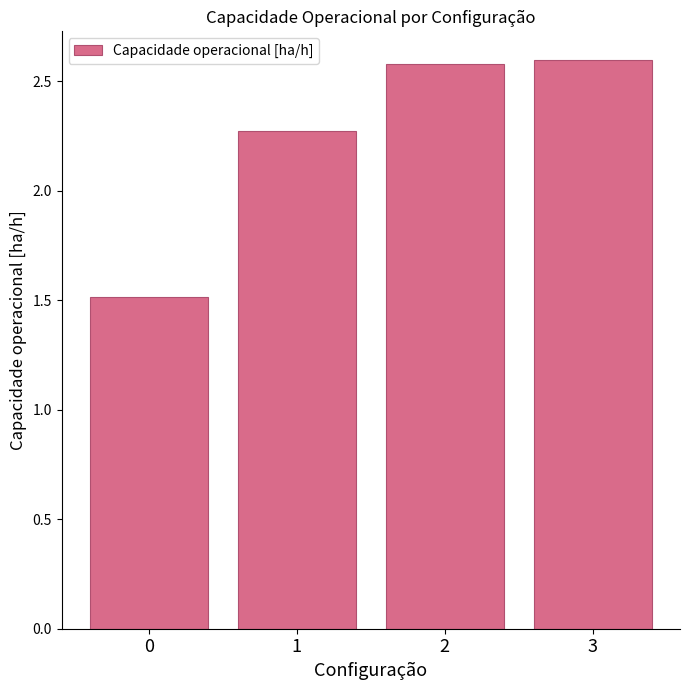

What is the value of the 1st bar from the left?

1.5